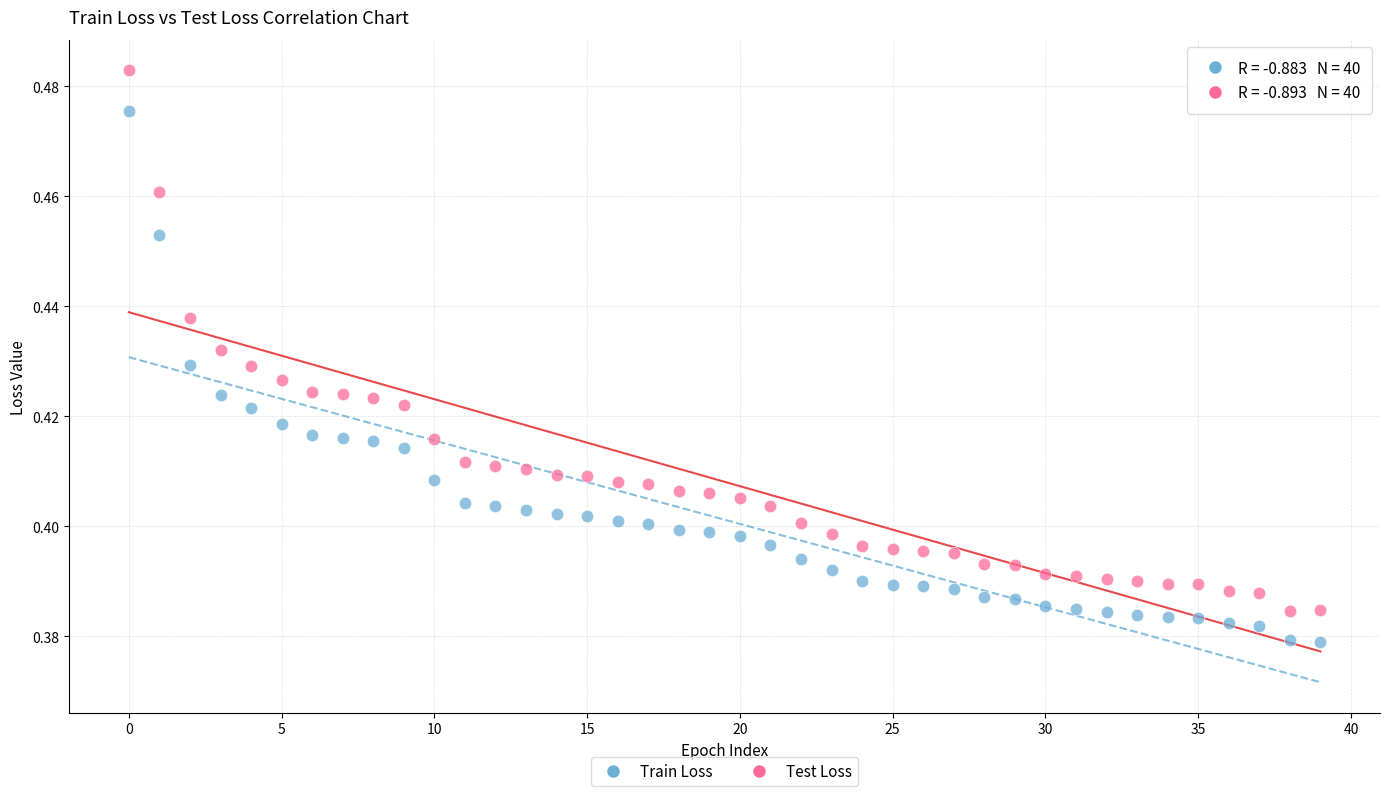

Which series reaches the minimum Y coordinate?

Train Loss